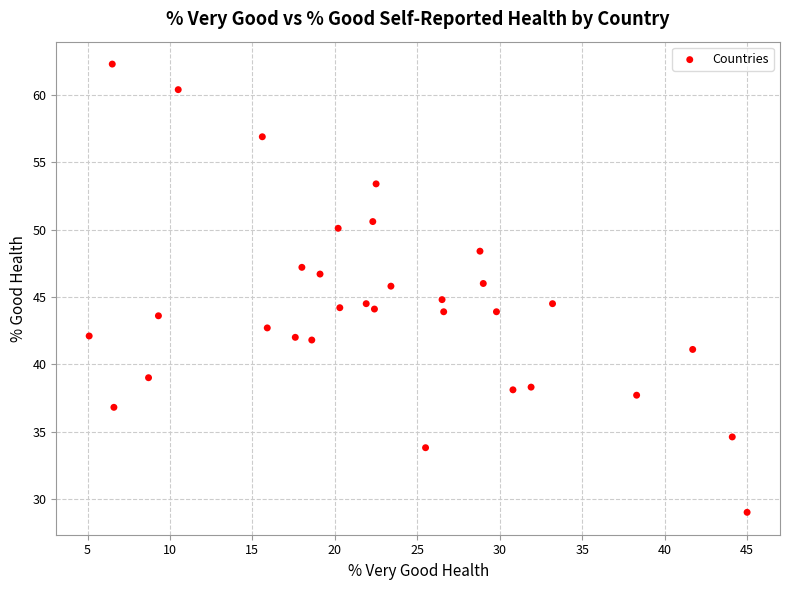

What is the range of Y values (max minus min)?

33.3